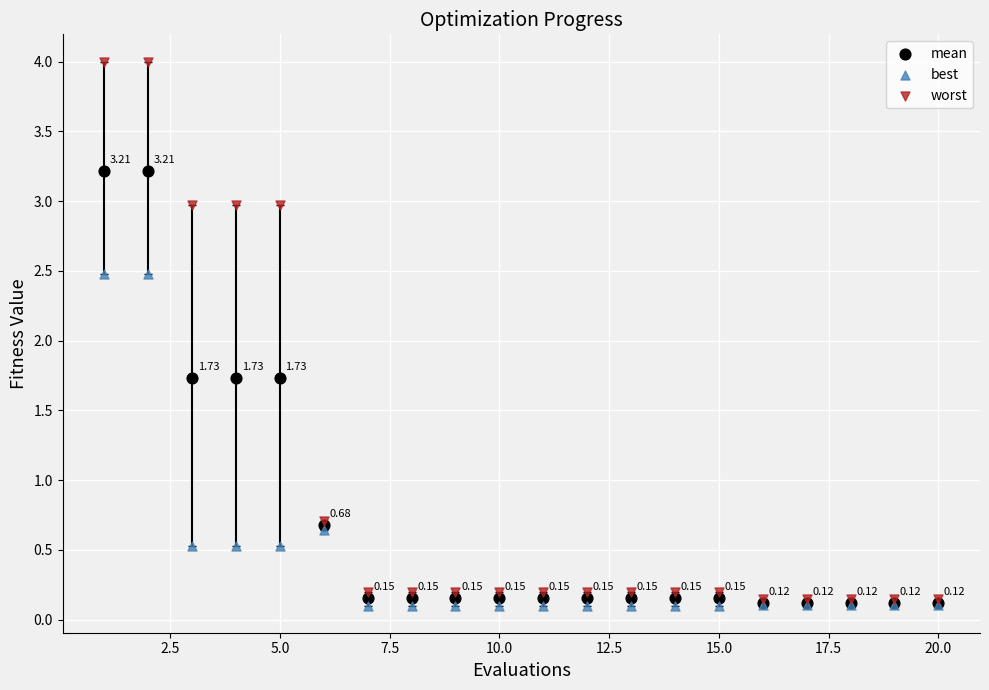

Which series has the largest Y range (max minus min)?

worst